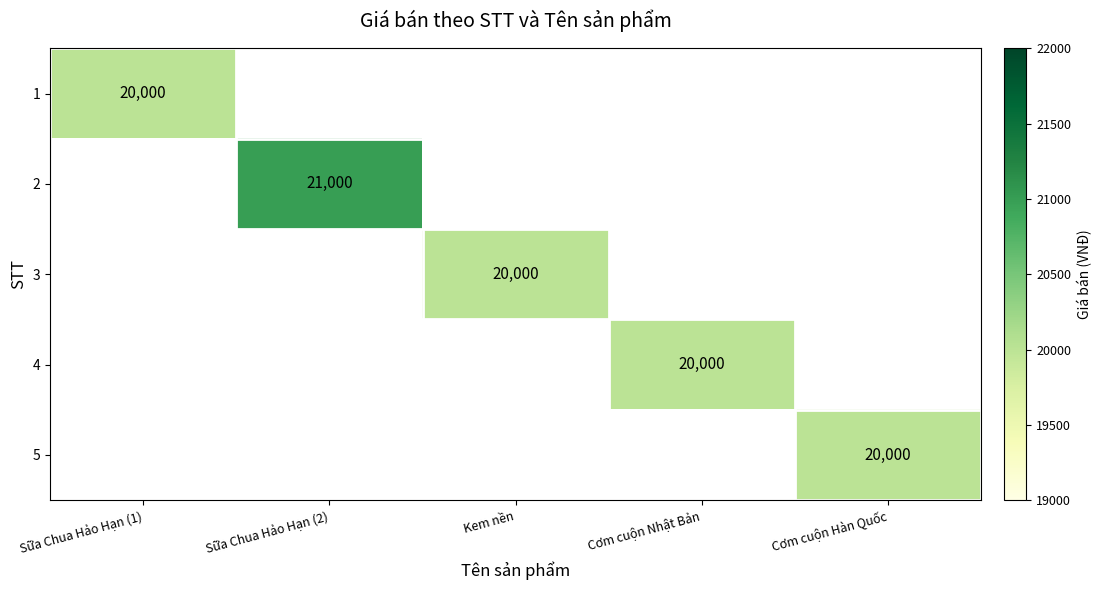

What is the highest value of the 1 series?

20000.0